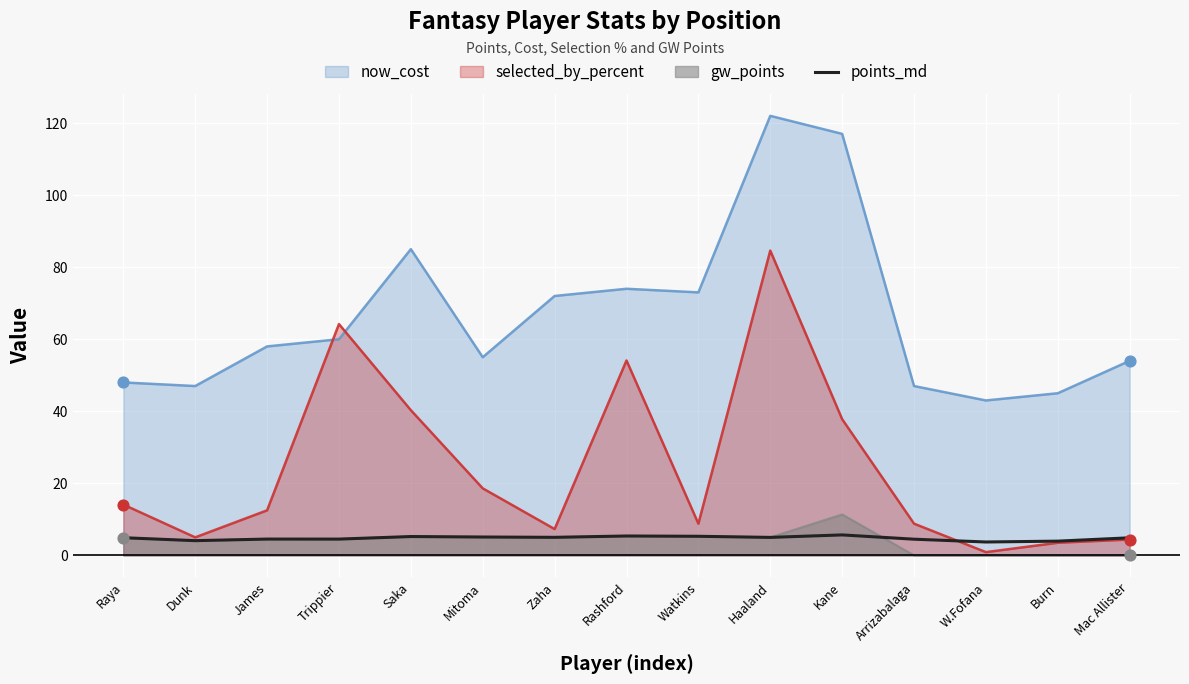

Which series has the widest spread of values?

selected_by_percent